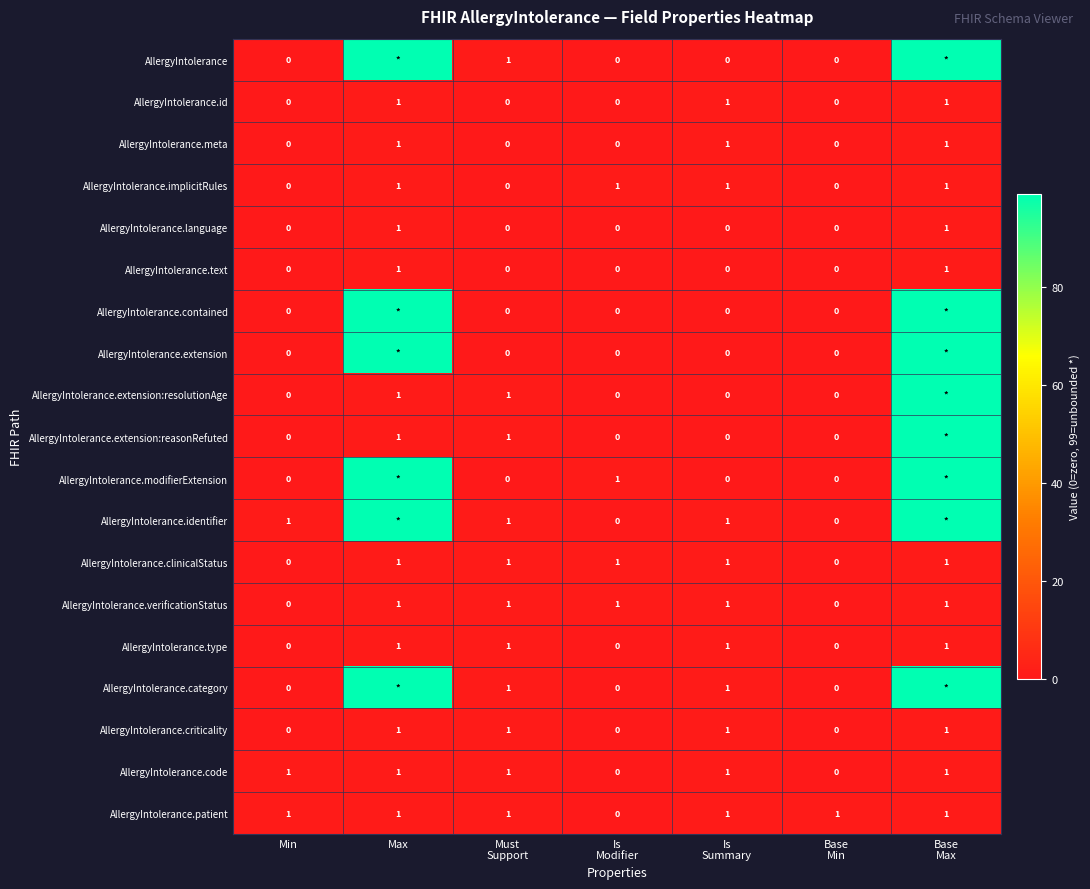

Count the AllergyIntolerance.text values in the range 0 to 1.

7